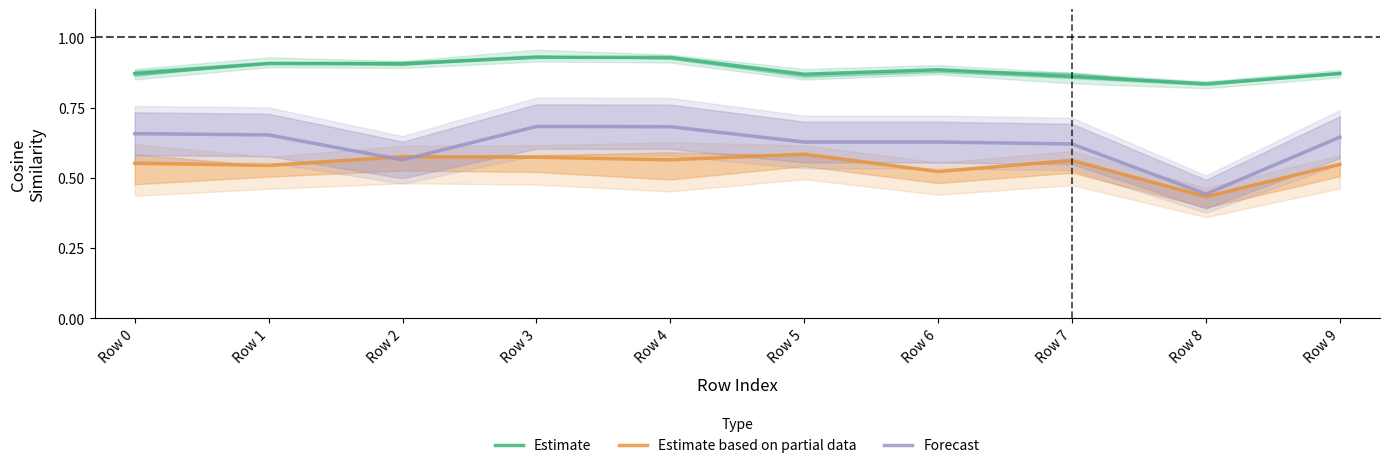

What is the value of the Forecast point at the 1st from the left?

0.7